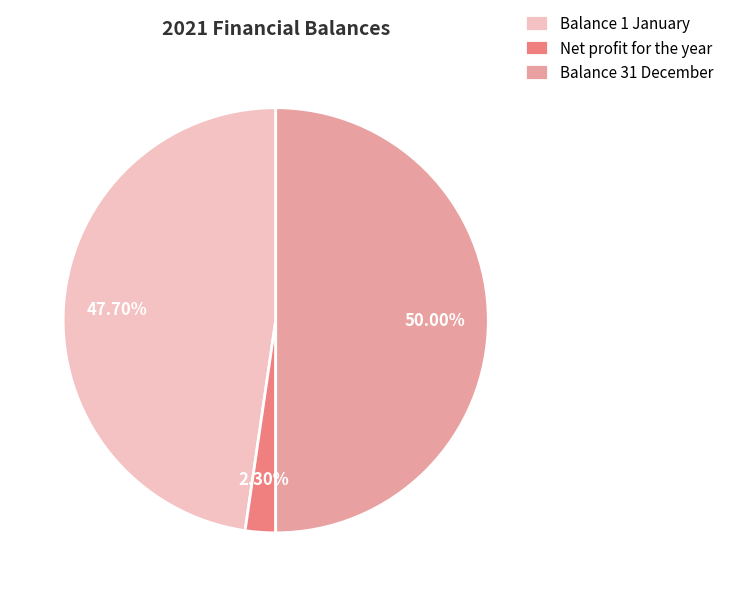

Which slice is the largest?

Balance 31 December